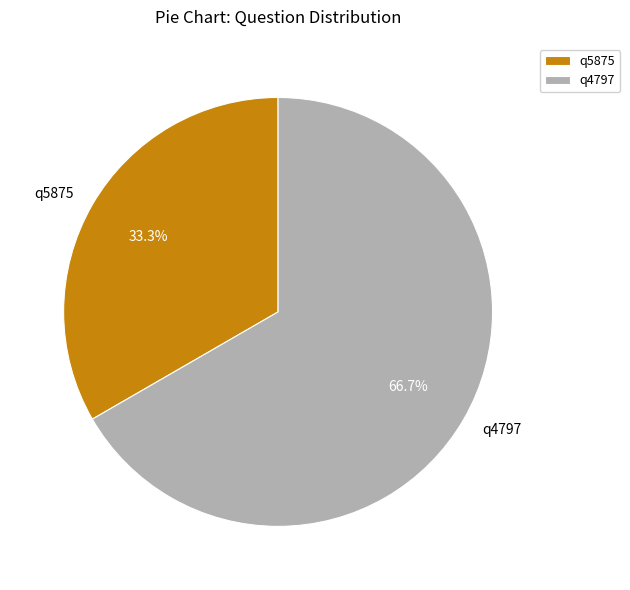

Does any single category account for the majority?

Yes